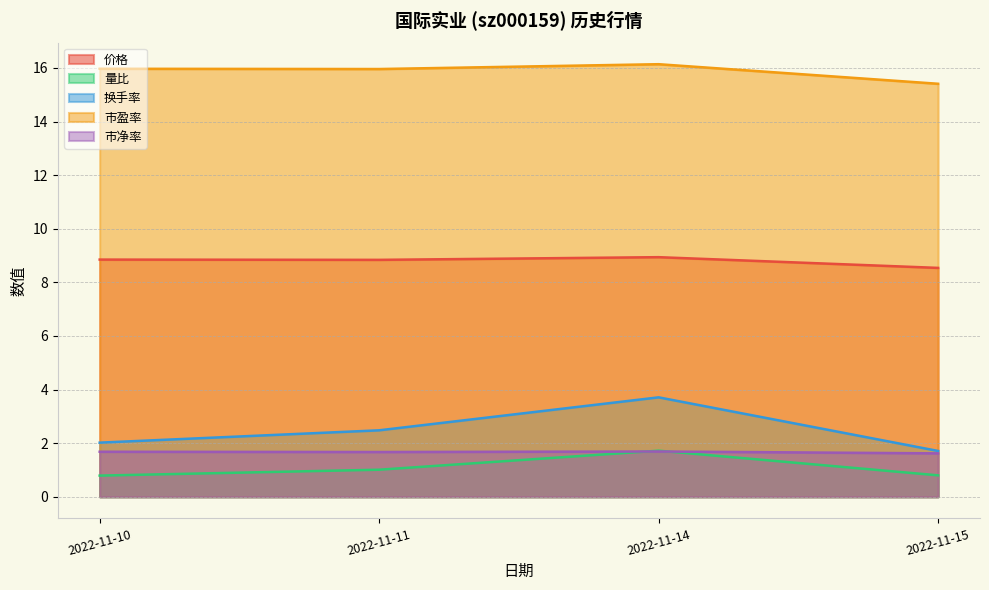

Reading right to left, list all the values displayed in this chart.

价格: 8.5	8.9	8.8	8.8
量比: 0.8	1.7	1.0	0.8
换手率: 1.7	3.7	2.5	2.0
市盈率: 15.4	16.1	16.0	16.0
市净率: 1.6	1.7	1.7	1.7